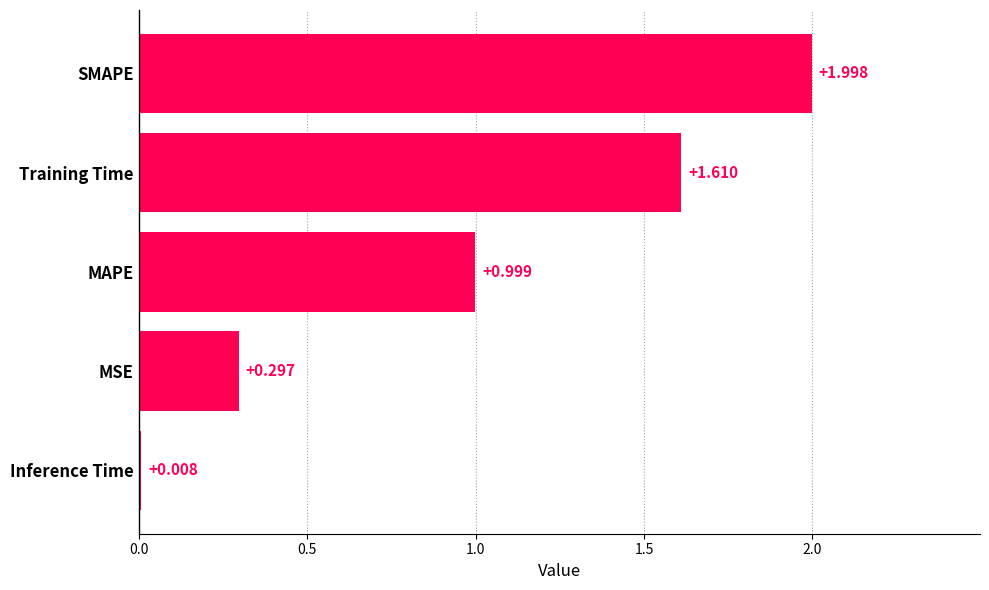

Rank the categories by value from lowest to highest.

Inference Time, MSE, MAPE, Training Time, SMAPE